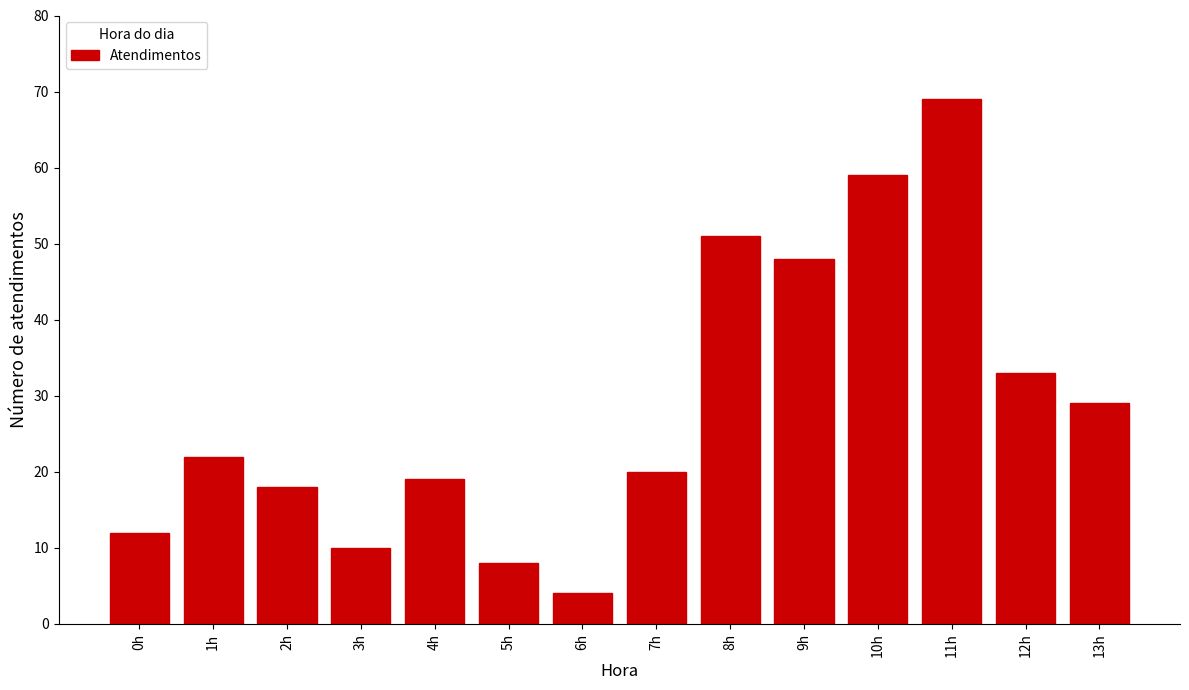

Reading right to left, transcribe all the data shown in this chart.

13h=29	12h=33	11h=69	10h=59	9h=48	8h=51	7h=20	6h=4	5h=8	4h=19	3h=10	2h=18	1h=22	0h=12